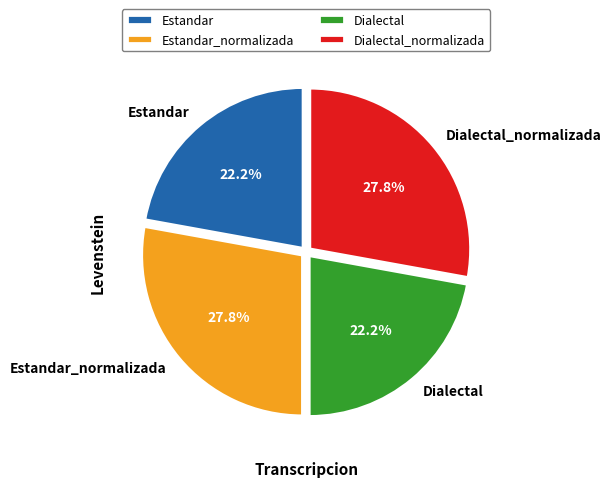

What is the ratio of the value at Estandar_normalizada to the value at Dialectal?

1.3